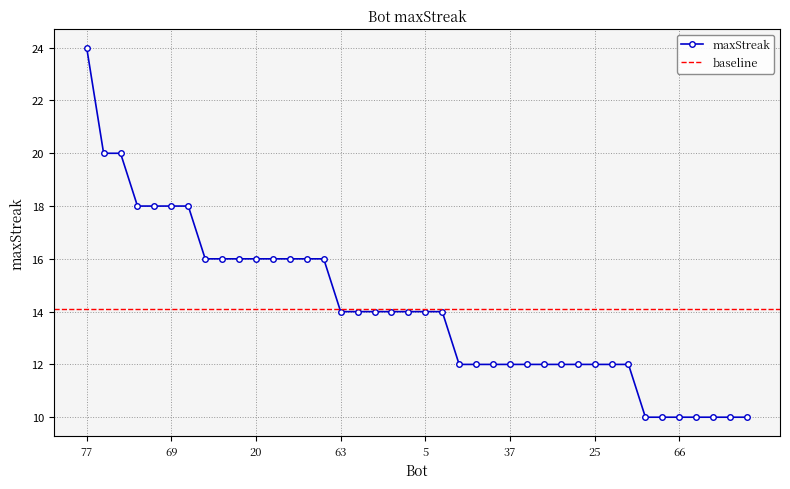

What is the sum of the values at 60 and 15?

34